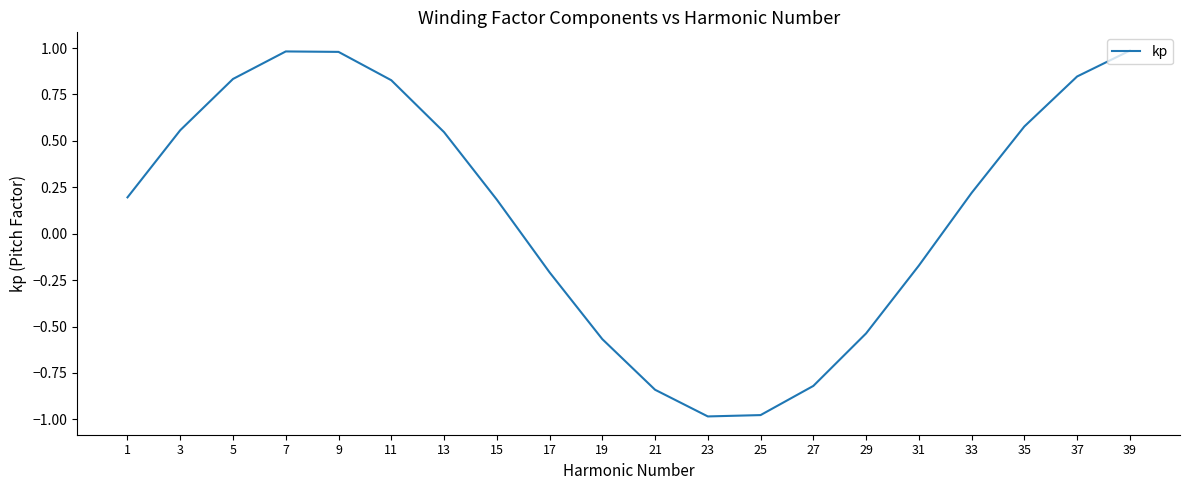

What is the change in value from 7 to 17?

-1.2